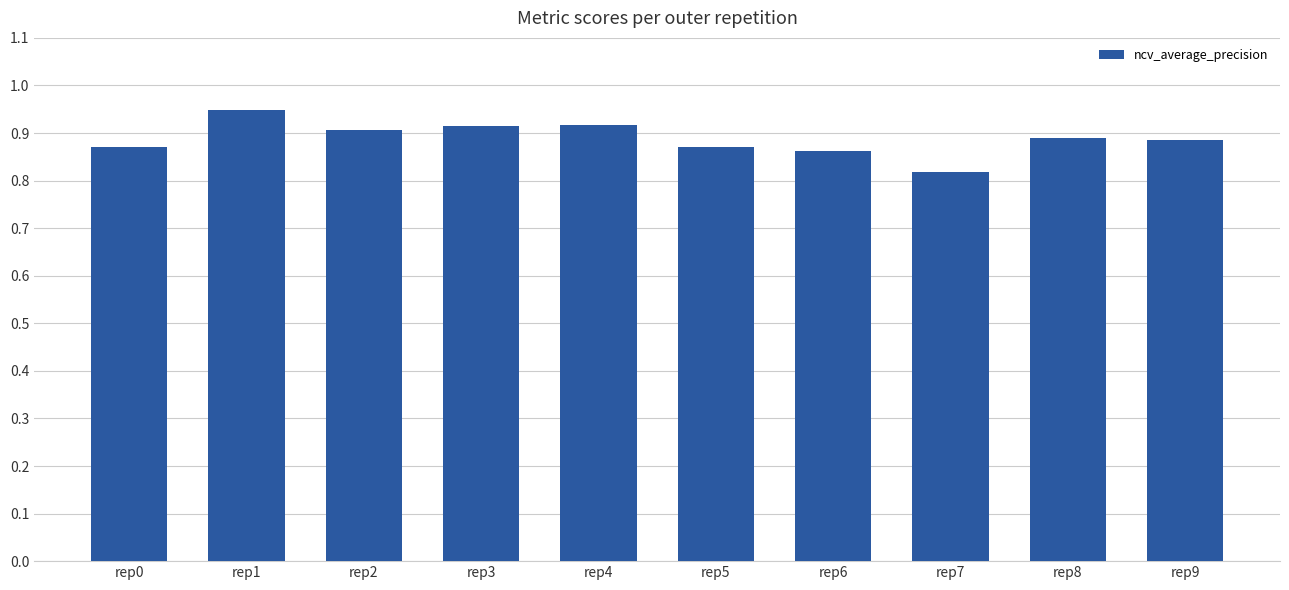

Is it true that the value at rep2 is 0.9?

True